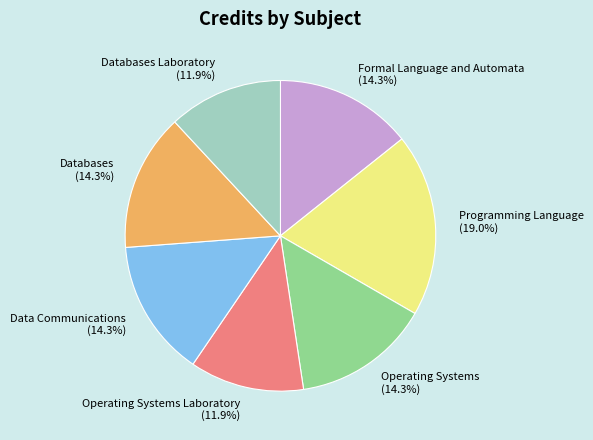

Does Formal Language and Automata represent more than half of the total?

No